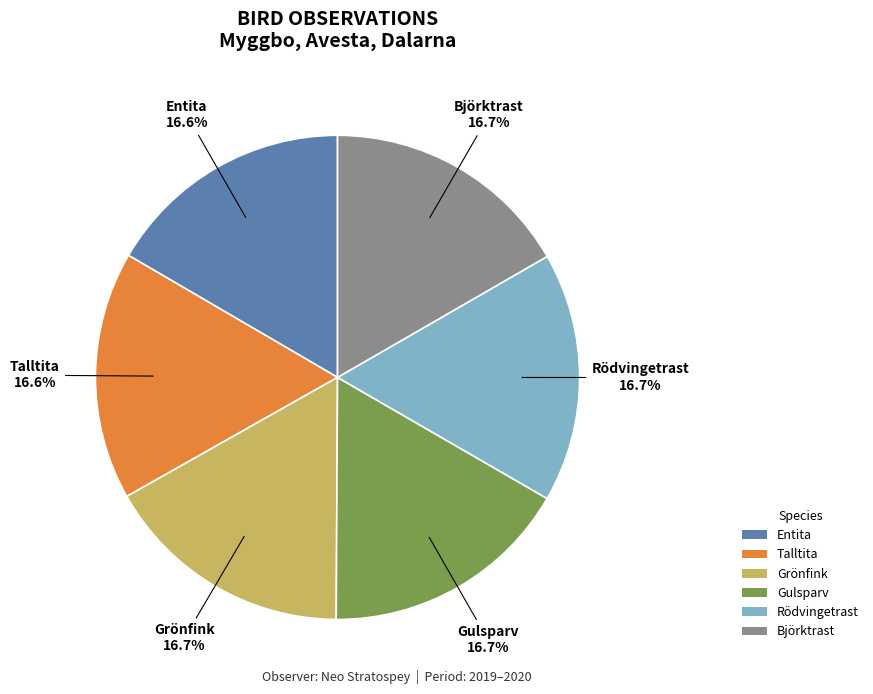

Approximately how many times larger is the value at Talltita compared to Entita?

1.0